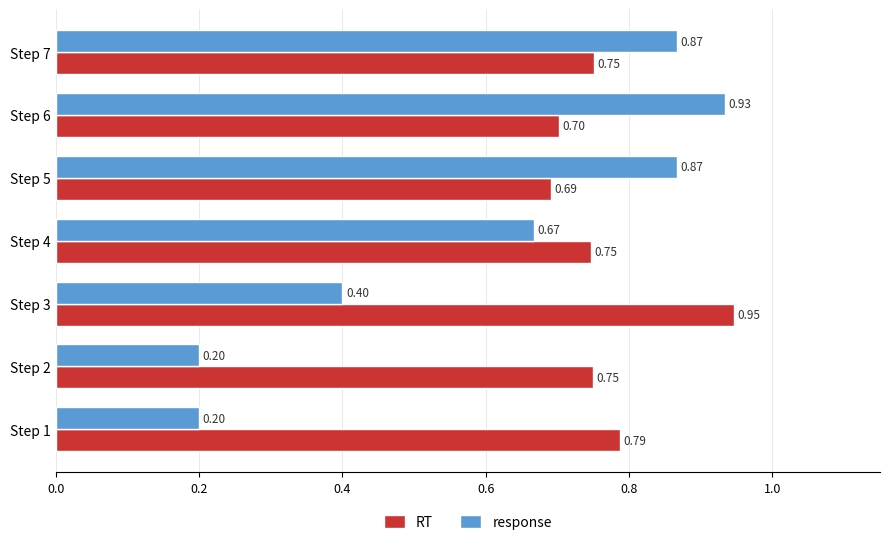

Which series has the widest spread of values?

response